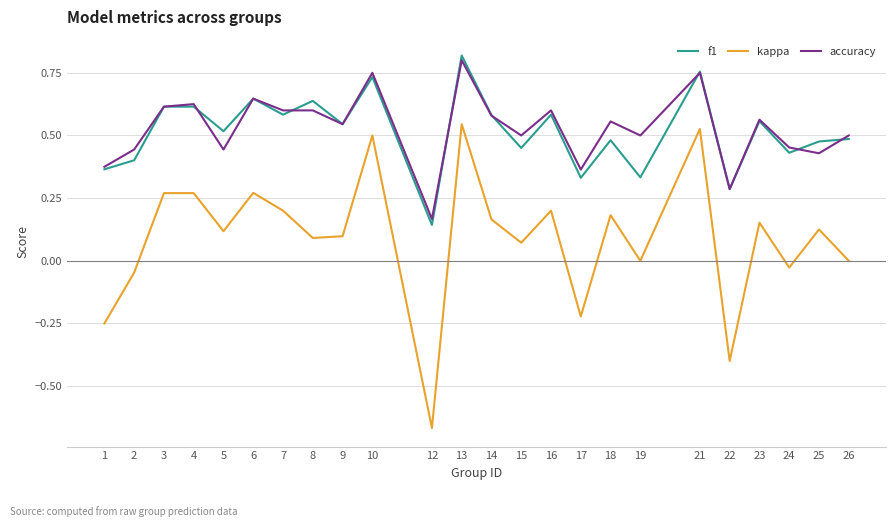

True or false: f1 and kappa cross at least once.

False